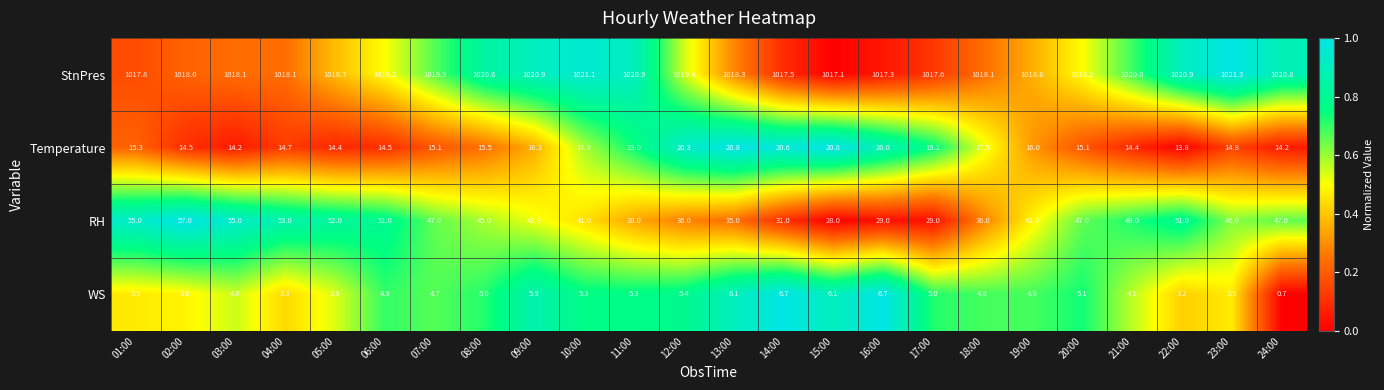

How many data points does each series have?

24